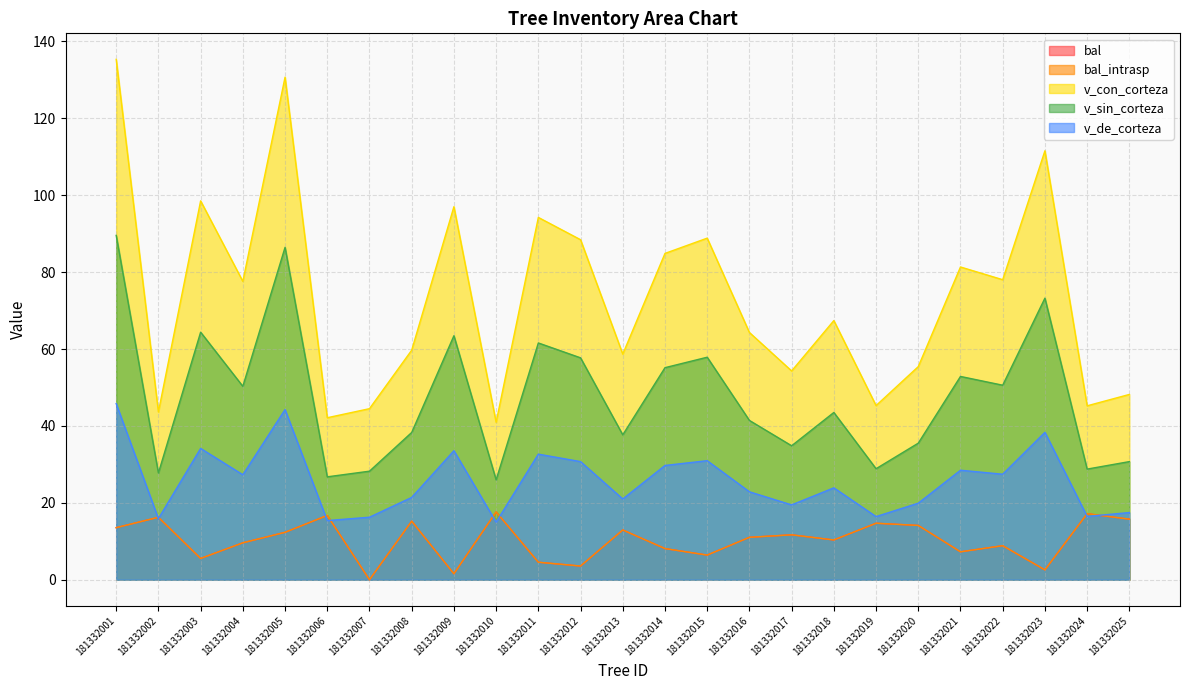

Reading left to right, what are all the values shown in this chart?

bal: 181332001=13.5	181332002=16.2	181332003=5.5	181332004=9.6	181332005=12.3	181332006=16.7	181332007=0.0	181332008=15.2	181332009=1.6	181332010=17.6	181332011=4.5	181332012=3.6	181332013=12.9	181332014=8.1	181332015=6.4	181332016=11.0	181332017=11.7	181332018=10.3	181332019=14.7	181332020=14.1	181332021=7.3	181332022=8.8	181332023=2.6	181332024=17.2	181332025=15.8
bal_intrasp: 181332001=13.5	181332002=16.2	181332003=5.5	181332004=9.6	181332005=12.3	181332006=16.7	181332007=0.0	181332008=15.2	181332009=1.6	181332010=17.6	181332011=4.5	181332012=3.6	181332013=12.9	181332014=8.1	181332015=6.4	181332016=11.0	181332017=11.7	181332018=10.3	181332019=14.7	181332020=14.1	181332021=7.3	181332022=8.8	181332023=2.6	181332024=17.2	181332025=15.8
v_con_corteza: 181332001=135.3	181332002=43.6	181332003=98.5	181332004=77.6	181332005=130.7	181332006=42.1	181332007=44.5	181332008=59.7	181332009=97.0	181332010=40.9	181332011=94.2	181332012=88.4	181332013=58.7	181332014=84.9	181332015=88.8	181332016=64.3	181332017=54.3	181332018=67.4	181332019=45.3	181332020=55.4	181332021=81.3	181332022=78.0	181332023=111.6	181332024=45.2	181332025=48.2
v_sin_corteza: 181332001=89.5	181332002=27.8	181332003=64.4	181332004=50.3	181332005=86.4	181332006=26.8	181332007=28.2	181332008=38.3	181332009=63.5	181332010=26.0	181332011=61.6	181332012=57.7	181332013=37.7	181332014=55.1	181332015=57.9	181332016=41.4	181332017=34.8	181332018=43.5	181332019=28.9	181332020=35.5	181332021=52.9	181332022=50.6	181332023=73.2	181332024=28.8	181332025=30.7
v_de_corteza: 181332001=45.8	181332002=15.9	181332003=34.1	181332004=27.3	181332005=44.3	181332006=15.4	181332007=16.3	181332008=21.4	181332009=33.5	181332010=15.0	181332011=32.7	181332012=30.7	181332013=21.0	181332014=29.7	181332015=31.0	181332016=22.9	181332017=19.5	181332018=23.9	181332019=16.4	181332020=19.9	181332021=28.5	181332022=27.4	181332023=38.3	181332024=16.5	181332025=17.5